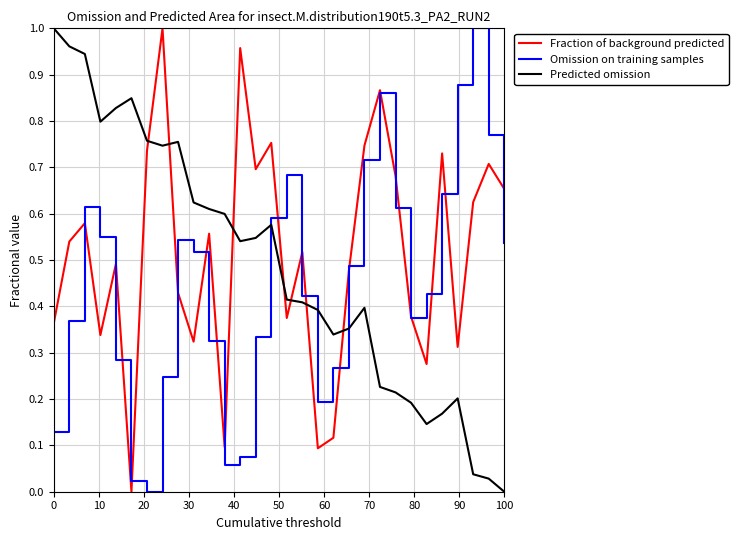

After their last crossing, which series has the higher values: Predicted omission or Fraction of background predicted?

Fraction of background predicted